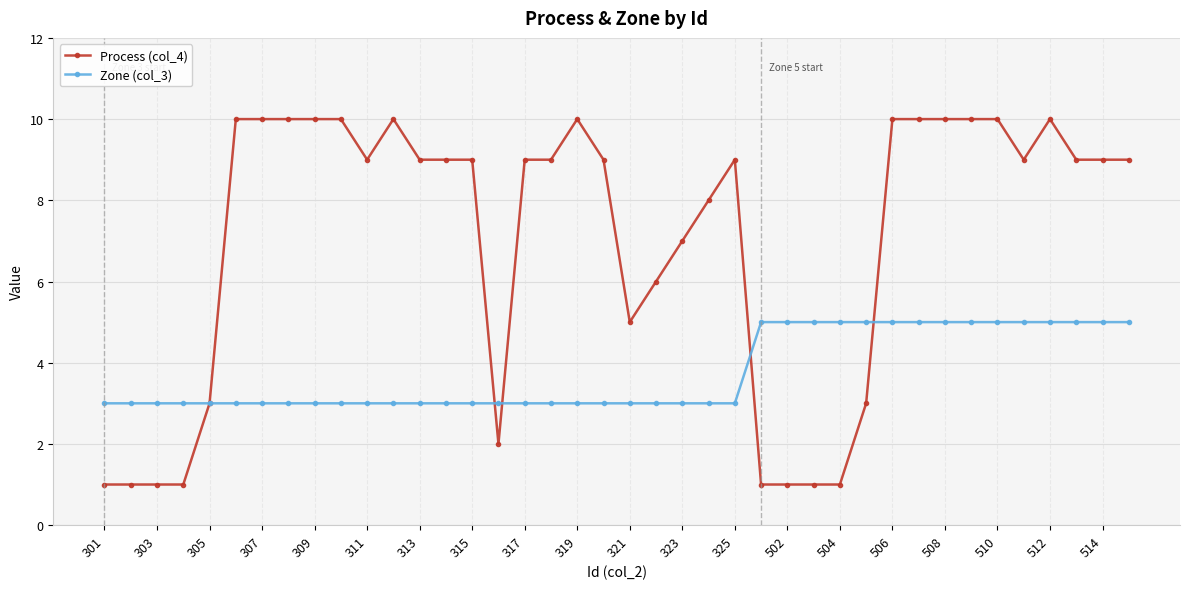

What is the difference between the second highest and second lowest values in the Process (col_4) series?

9